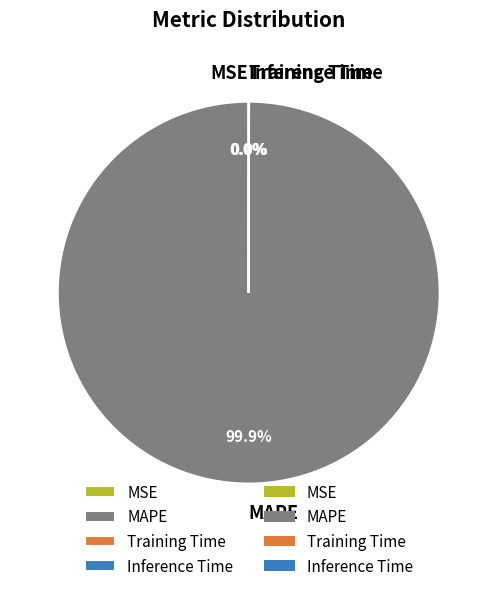

What is the majority slice?

MAPE